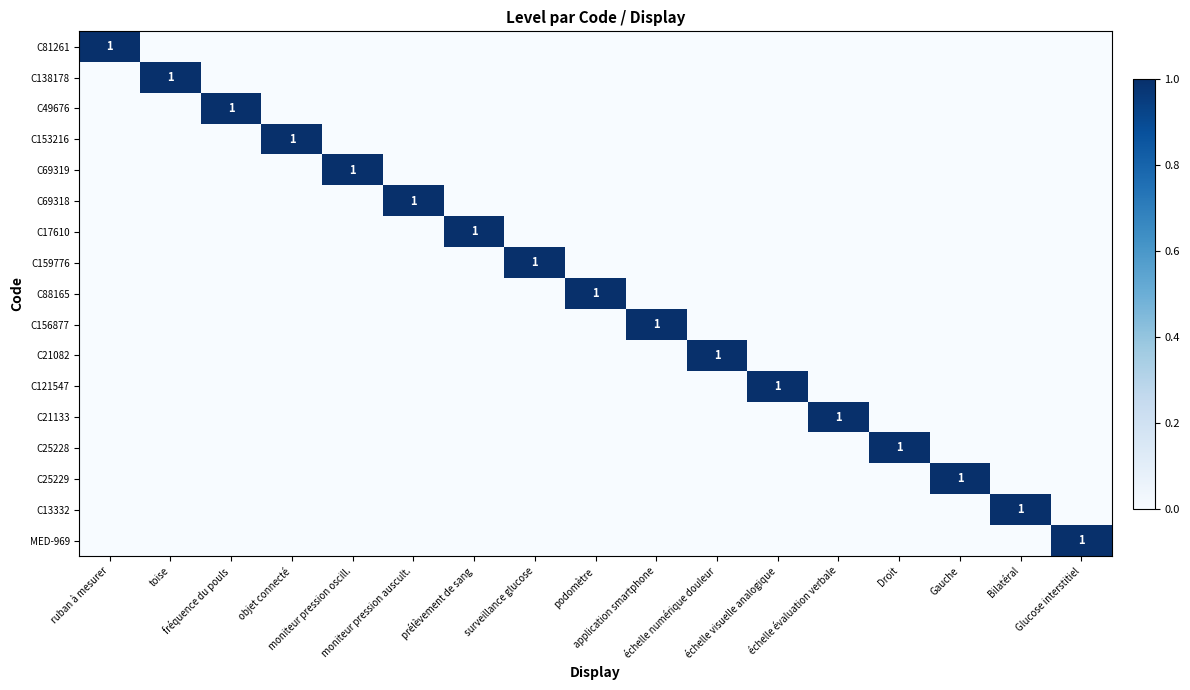

Which has a higher value, surveillance glucose or Glucose interstitiel?

surveillance glucose